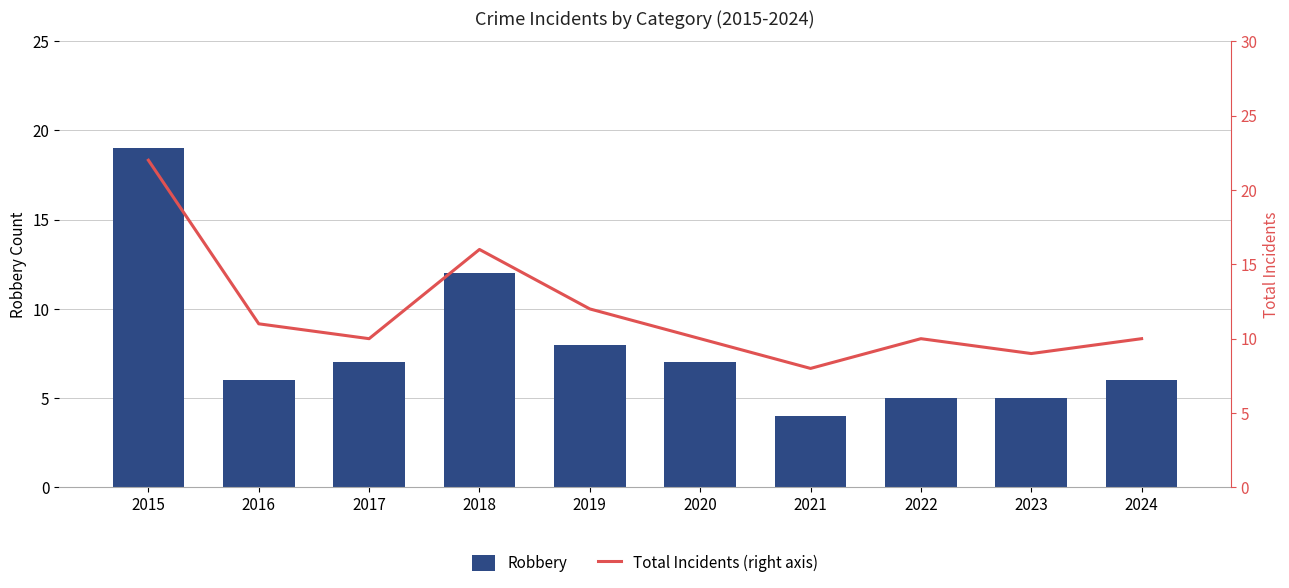

Which series has the largest total across all categories?

Total Incidents (right axis)